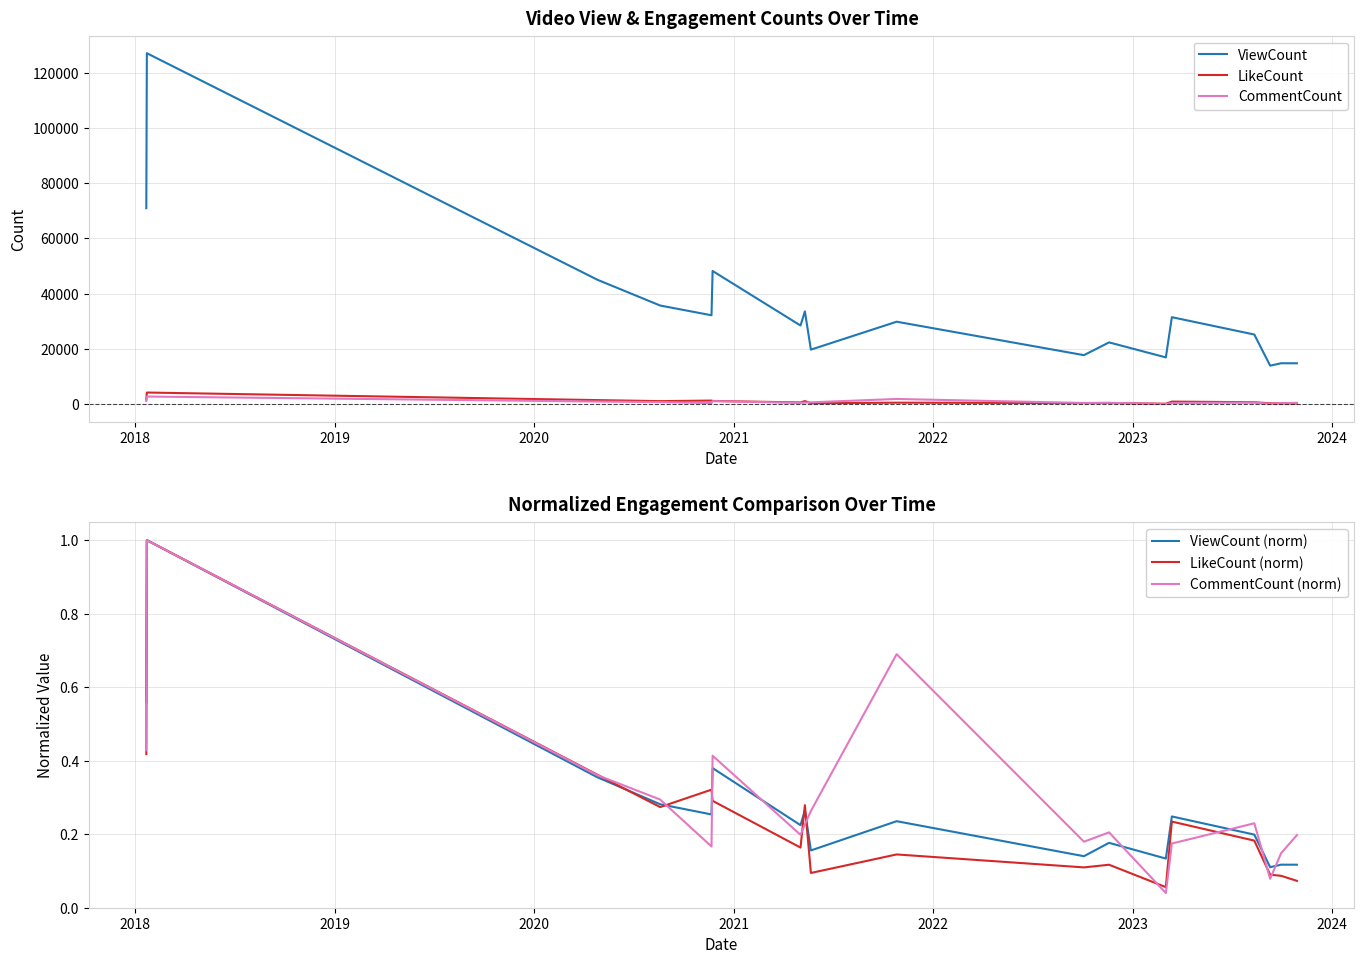

What is the maximum value for LikeCount?

4284